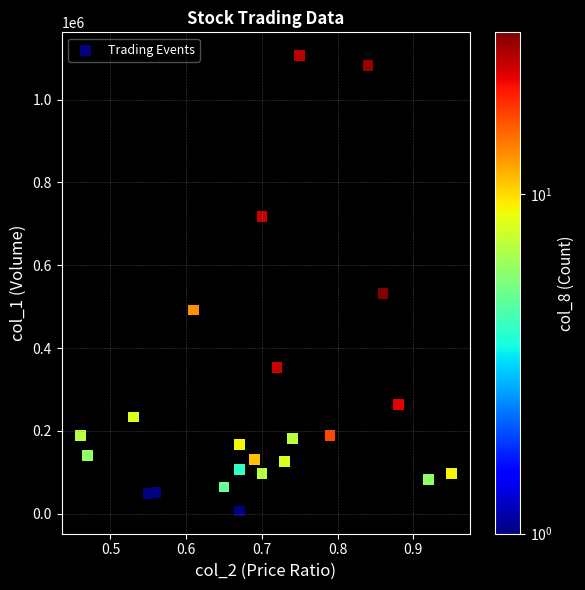

What is the range of Y values (max minus min)?

1100650